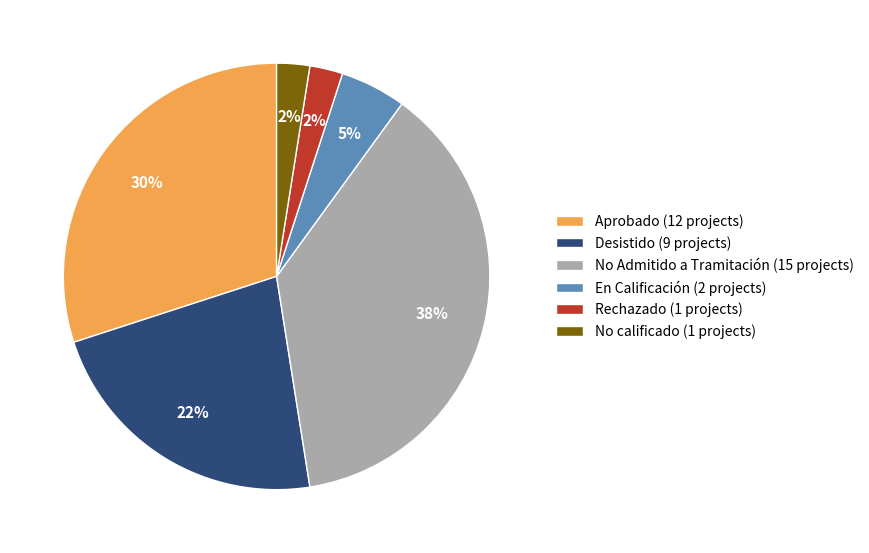

Is the sum of Aprobado (12 projects) and En Calificación (2 projects) greater than half?

No